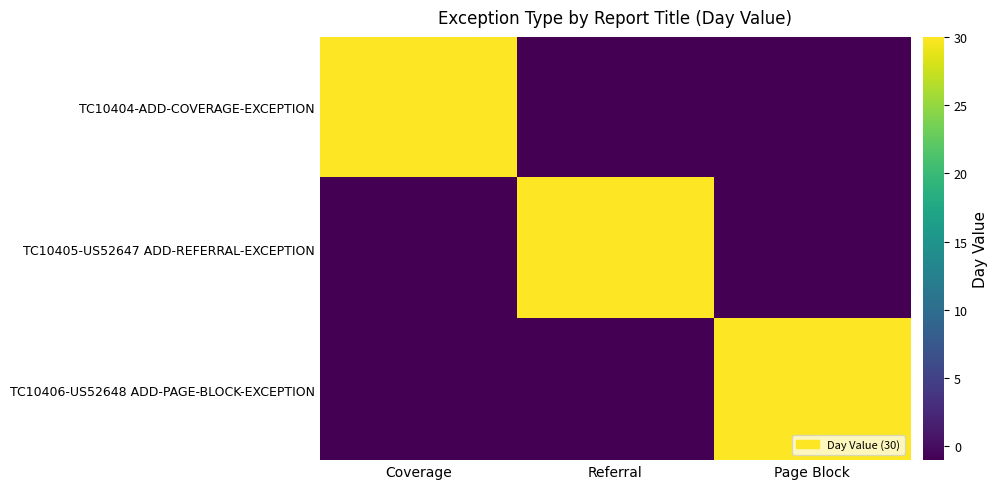

At which category is the sum across all series the highest?

Coverage